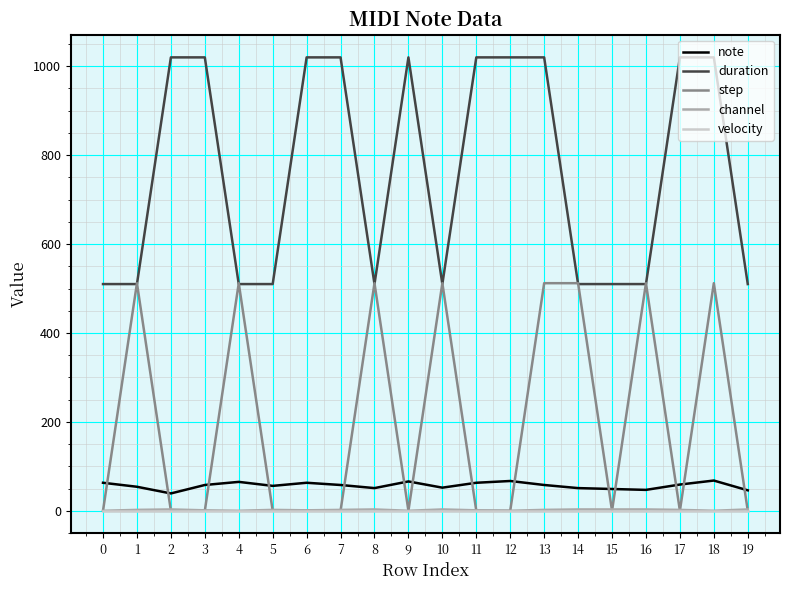

At how many categories does at least one series exceed 418?

20